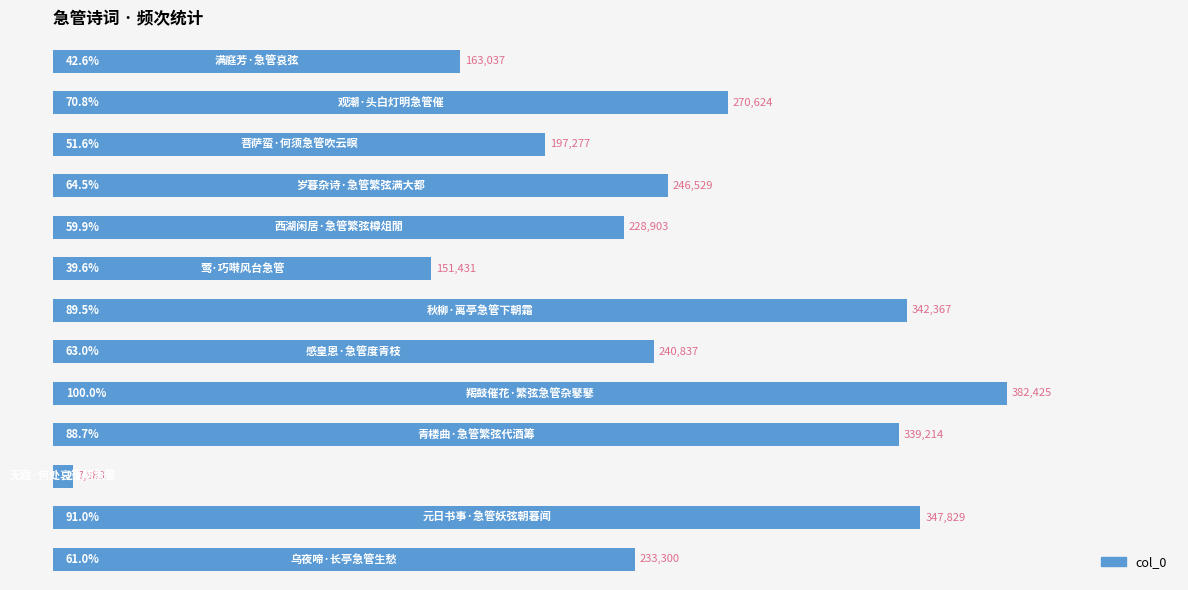

What is the greatest value displayed?

382425